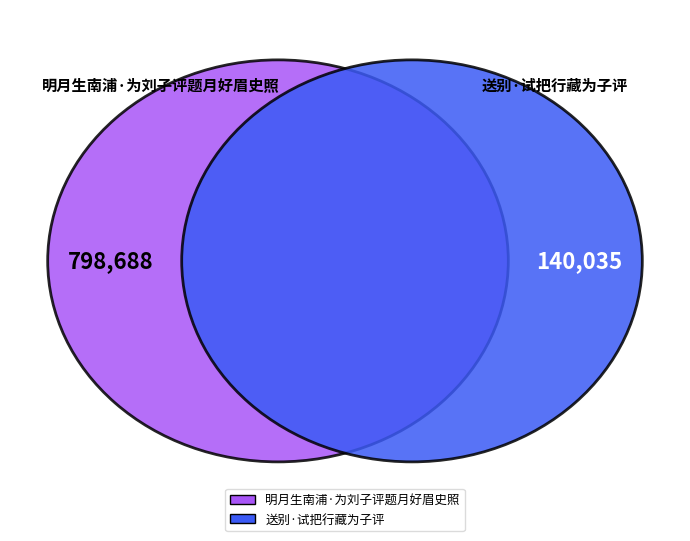

Which has a higher value, 送别·试把行藏为子评 or 明月生南浦·为刘子评题月好眉史照?

明月生南浦·为刘子评题月好眉史照